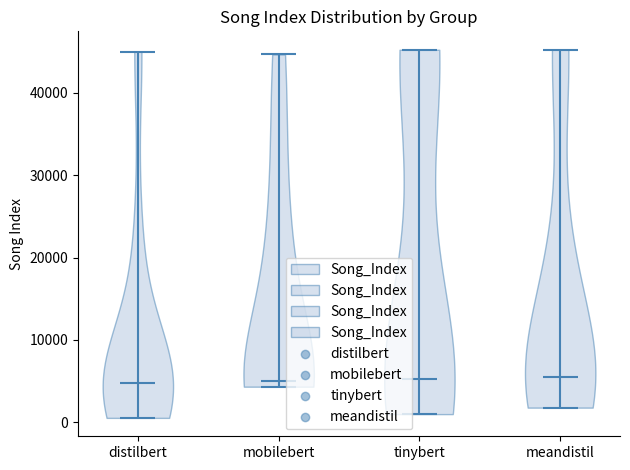

Reading left to right, read every violin against the y-axis: where its median line is, and the lowest and highest points it reaches. The values are not printed on the chart, so give them approximately, as read against the axis.

distilbert: median line 5000, lowest point 1000, highest point 45000
mobilebert: median line 5000, lowest point 4000, highest point 45000
tinybert: median line 5000, lowest point 1000, highest point 45000
meandistil: median line 5000, lowest point 2000, highest point 45000